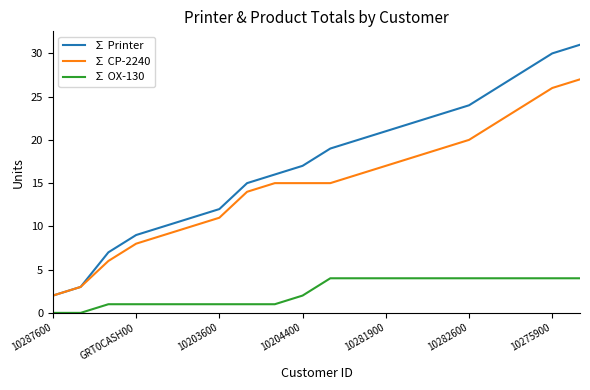

Which series has the largest total across all categories?

∑ Printer